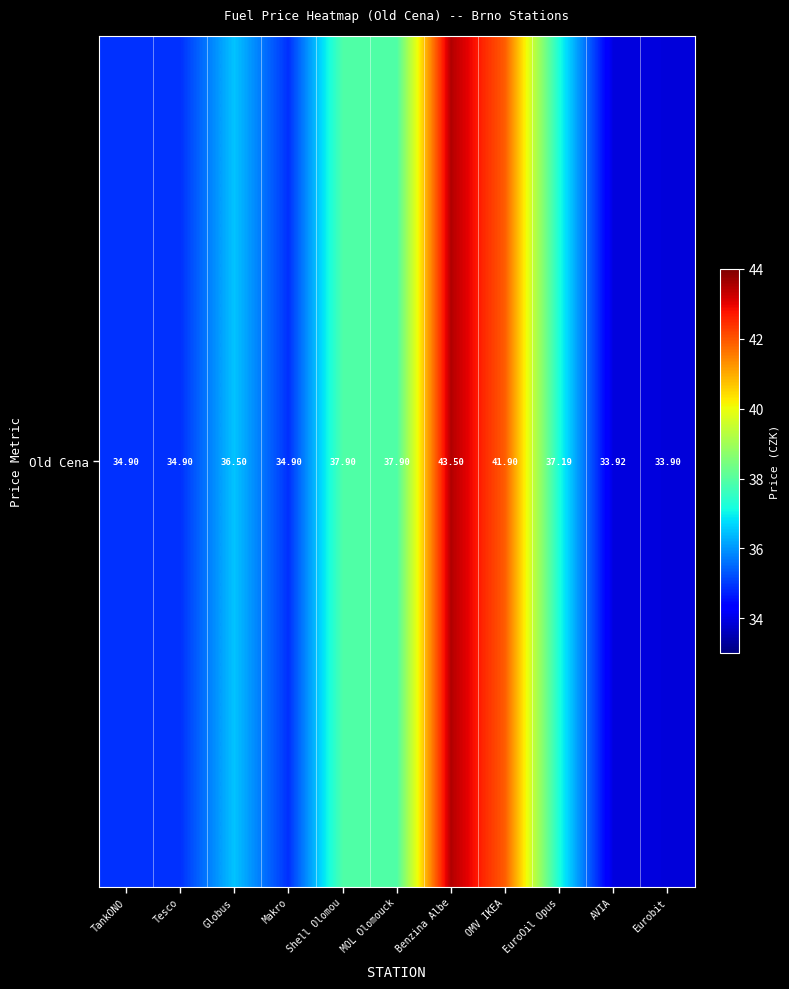

Is it true that the value at Eurobit is 33.9?

True